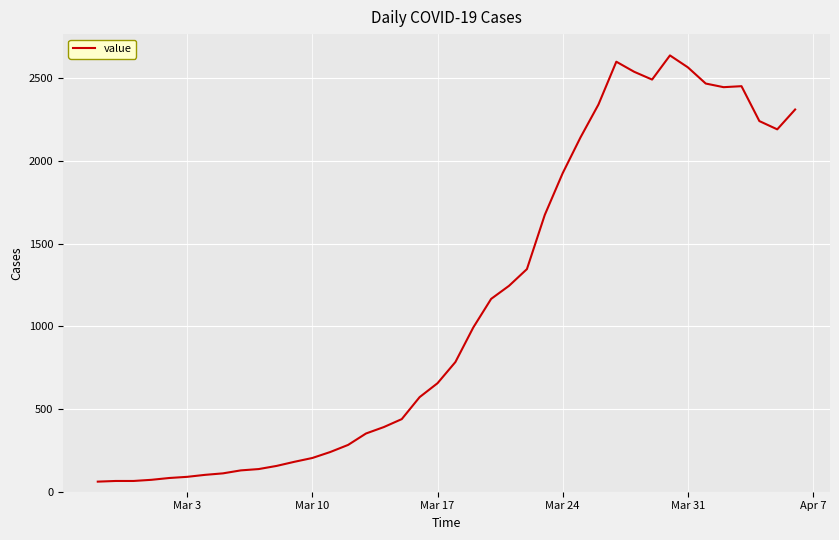

True or false: there are more than 0 points higher than both neighbors.

True